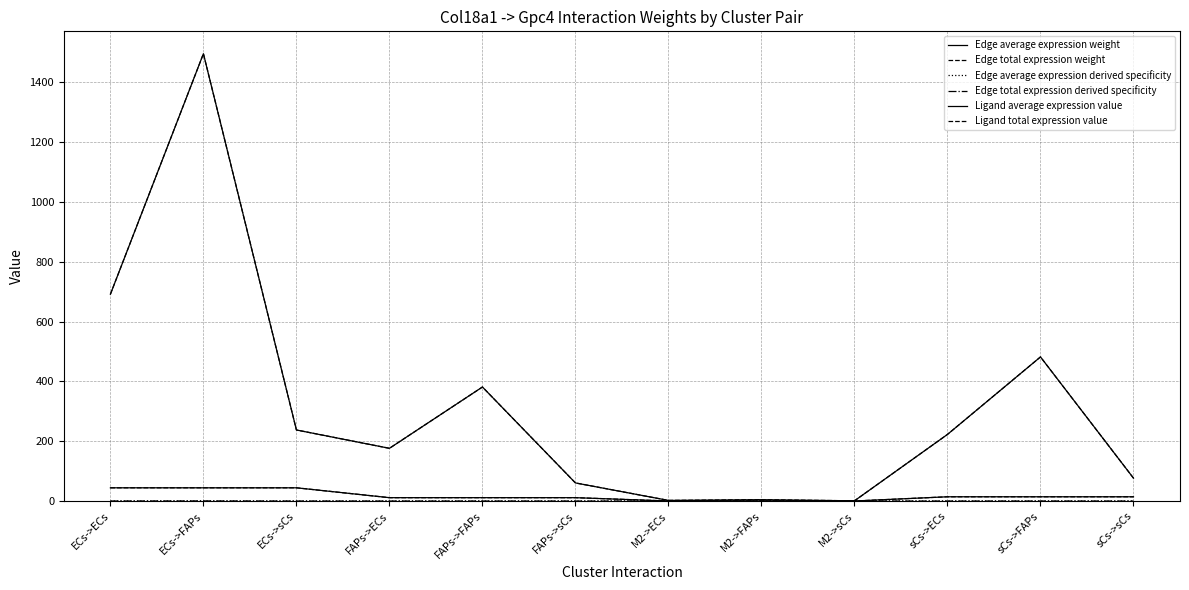

Does the chart display data point markers on the line(s)?

No